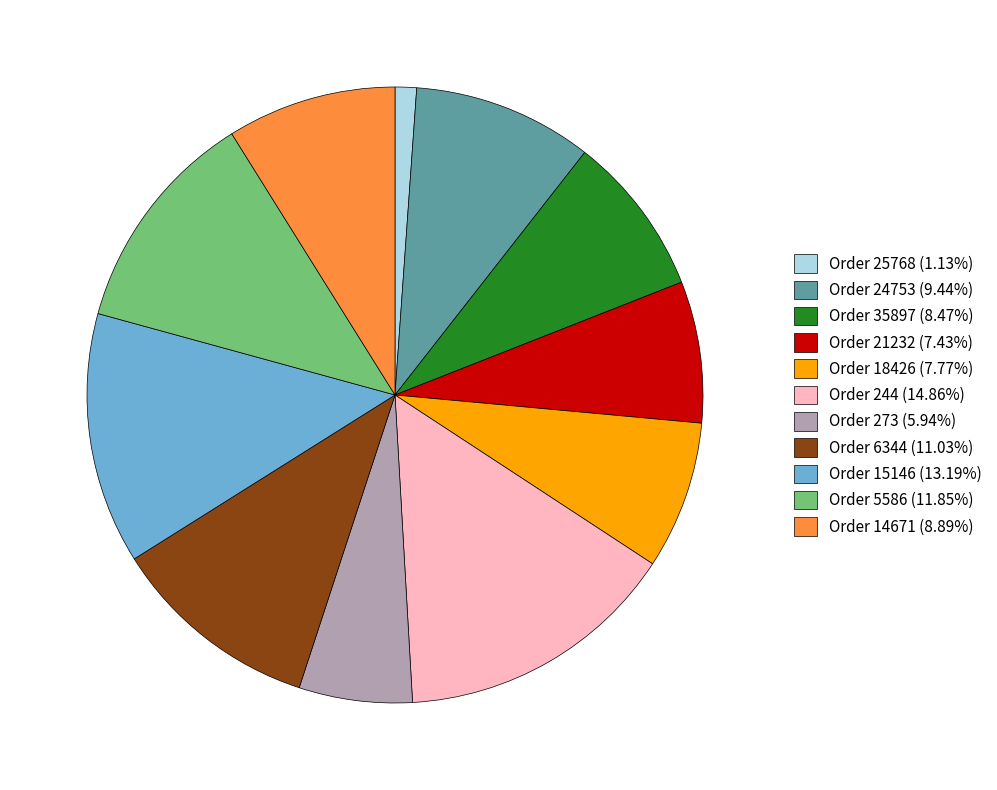

Is there a majority slice in this chart?

No